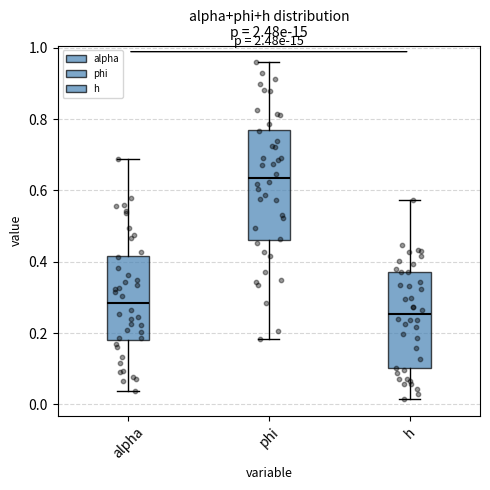

Which box has the highest median line?

phi